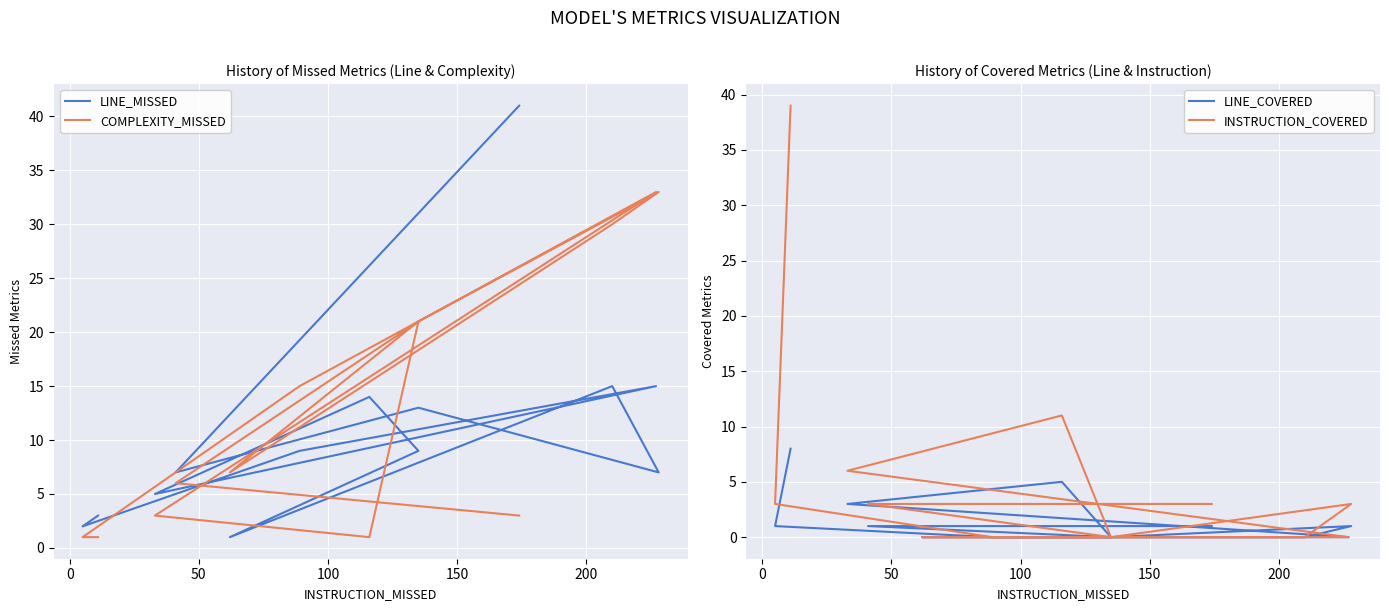

What is the difference between the maximum and minimum values in the INSTRUCTION_COVERED series?

39